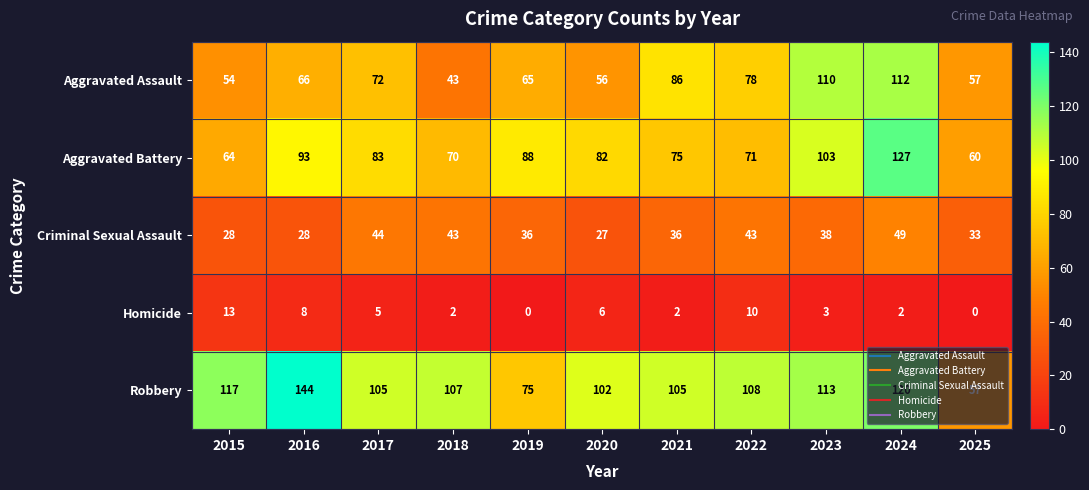

What is the total value across all series at 2021?

304